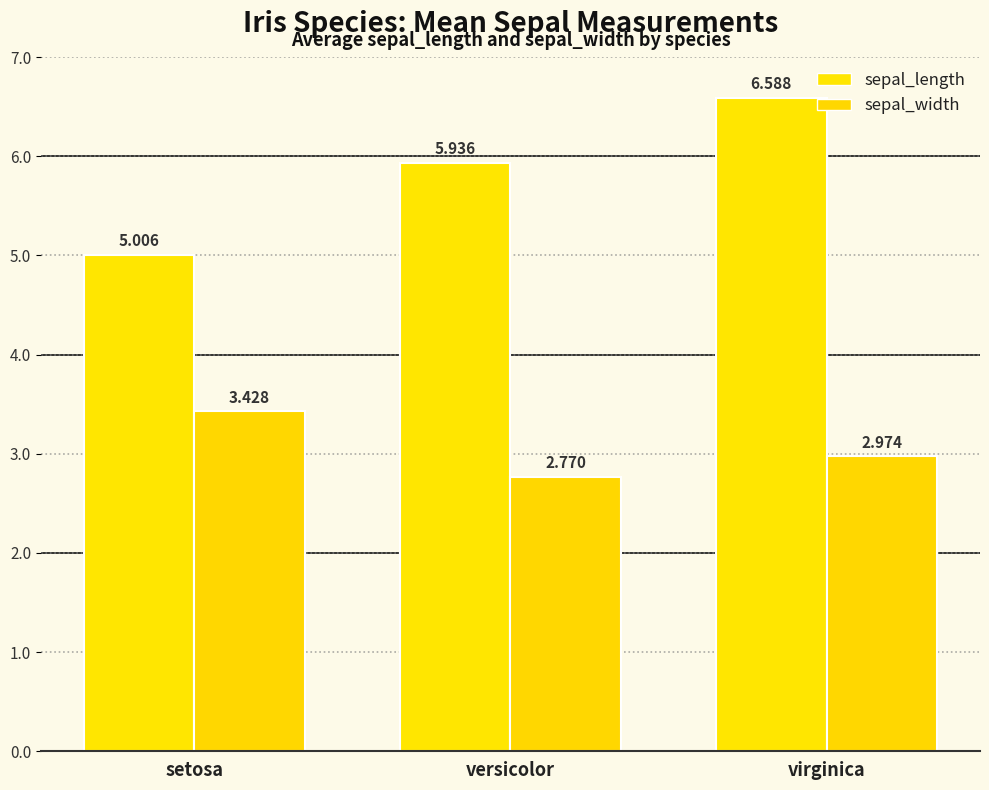

Between versicolor and virginica, which series saw the biggest shift?

sepal_length